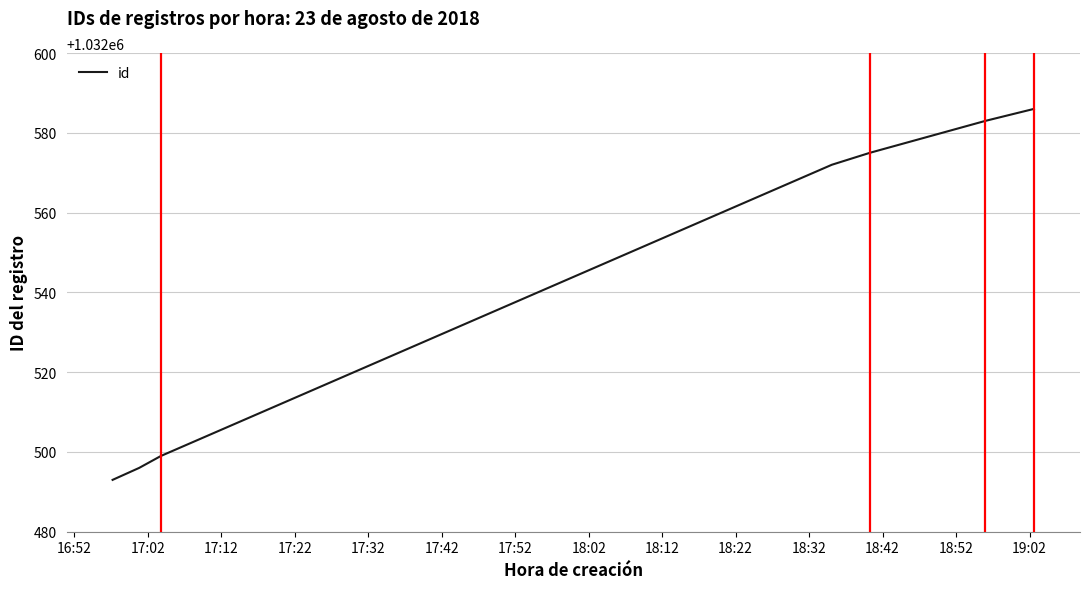

What is the greatest value displayed?

1032586